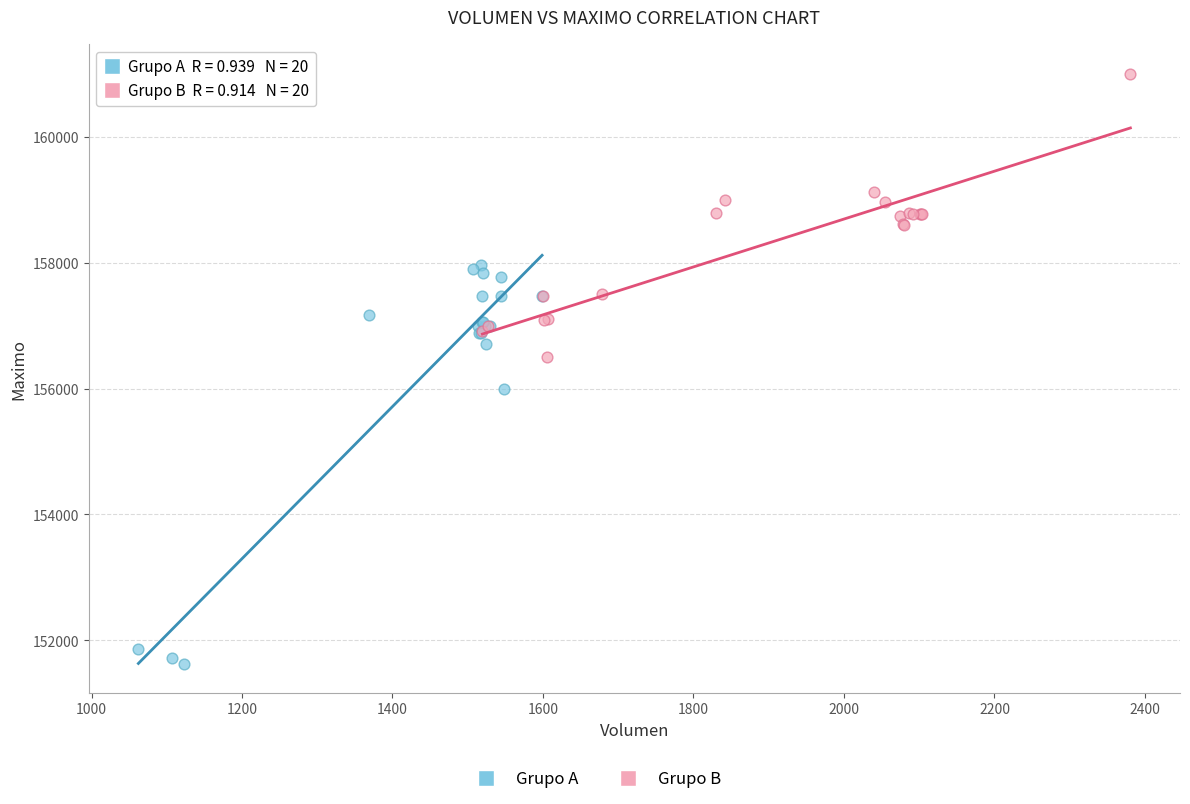

Which series contains the highest Y value?

Grupo B